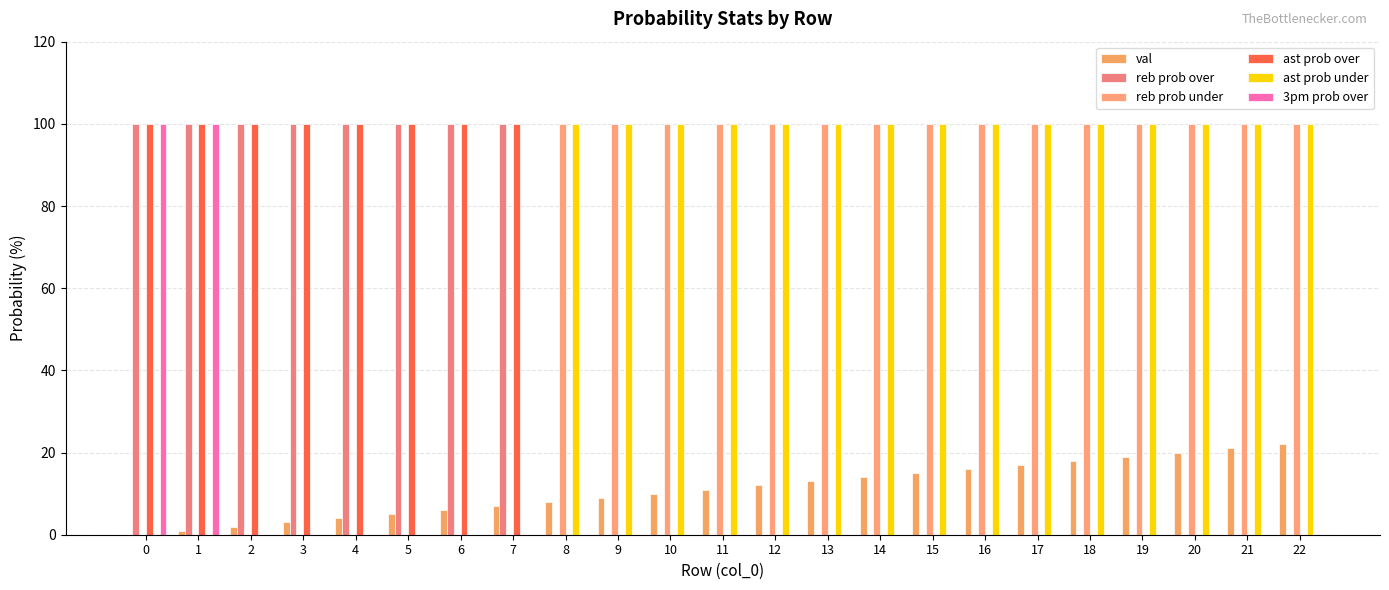

At which category is the sum across all series the highest?

1